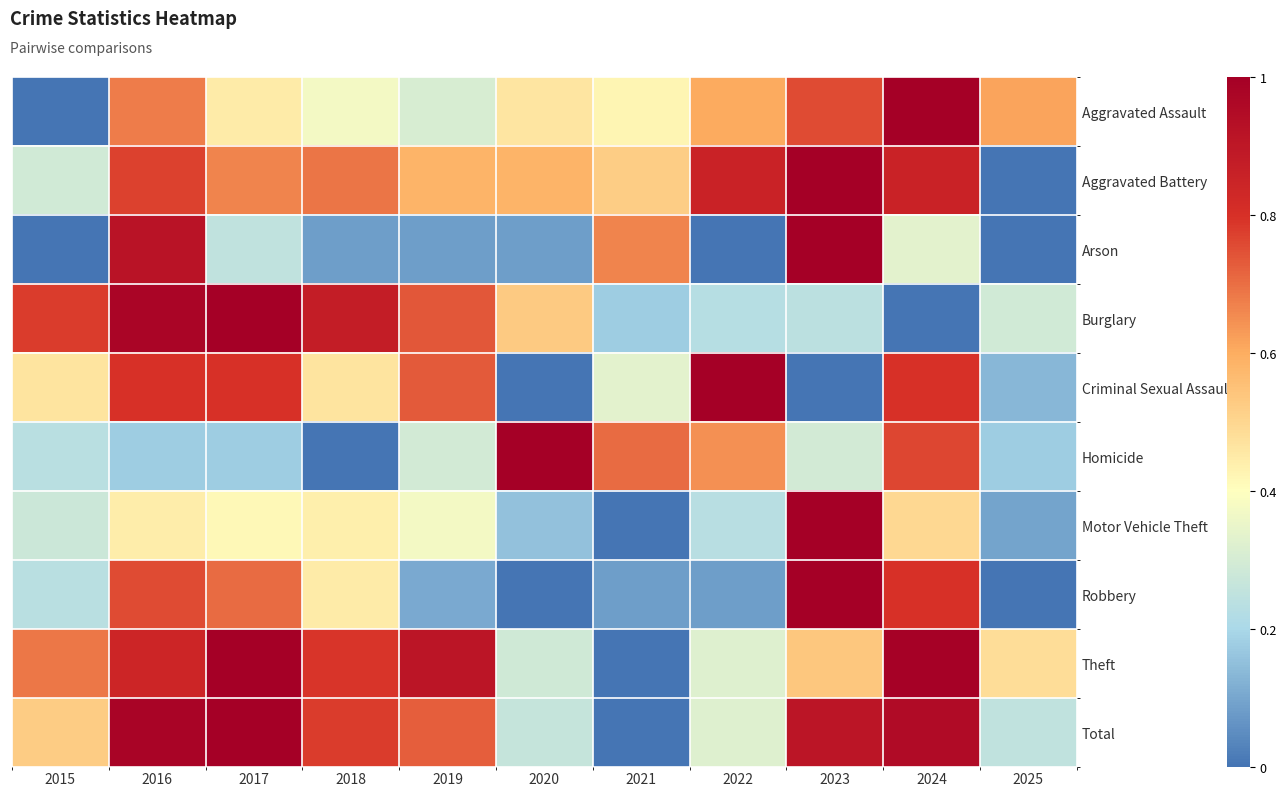

At which category is the sum across all series the highest?

2016